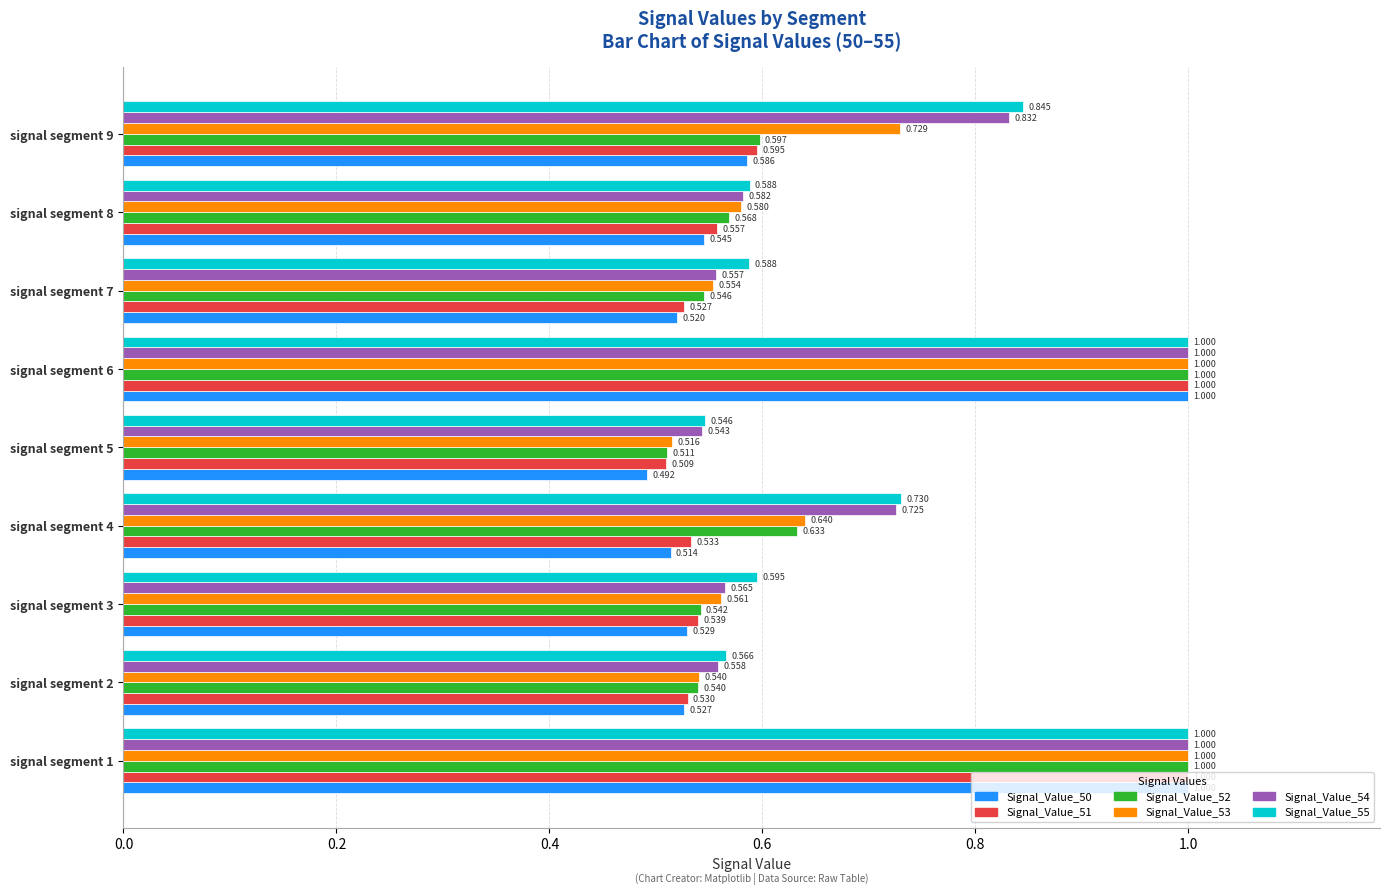

Is the value of Signal_Value_55 at signal segment 7 greater than the value of Signal_Value_51 at signal segment 4?

Yes